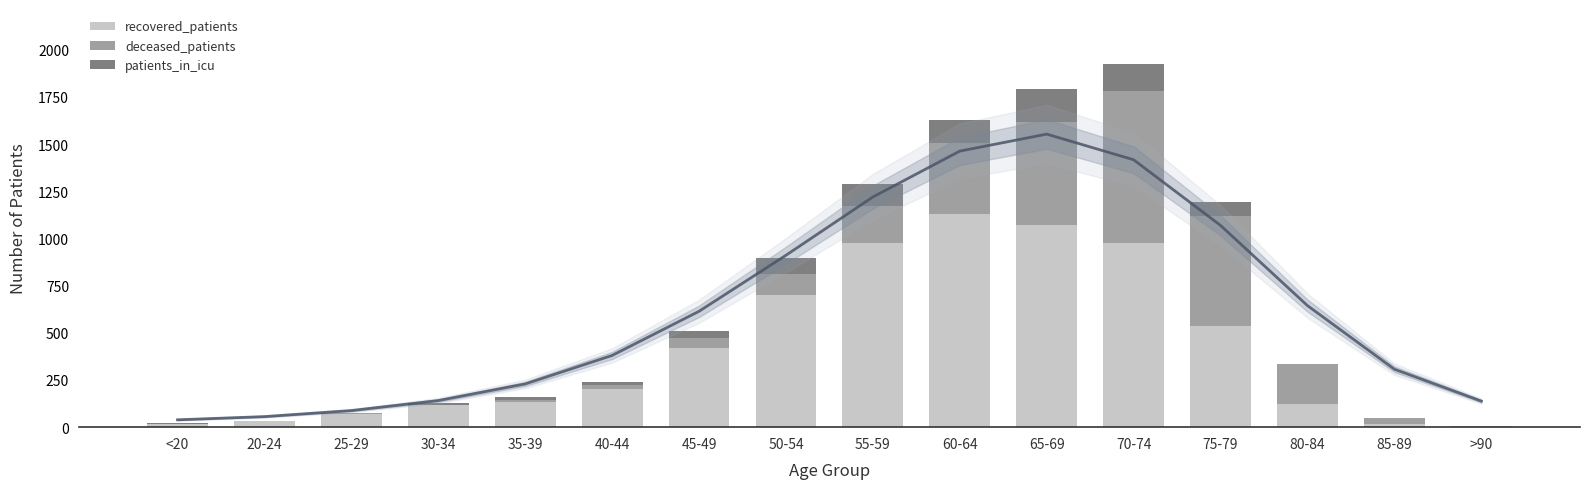

List the series in order of their peak value, highest first.

recovered_patients, deceased_patients, patients_in_icu